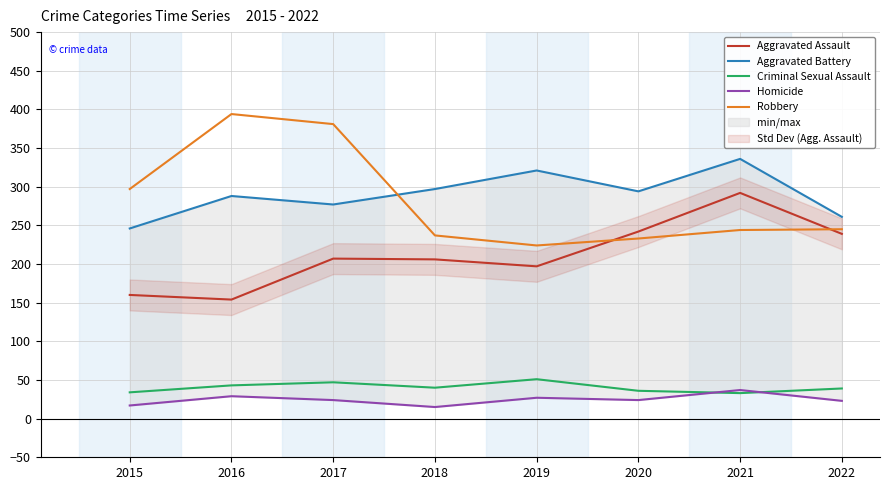

What are all the series names shown in the legend?

Aggravated Assault, Aggravated Battery, Criminal Sexual Assault, Homicide, Robbery